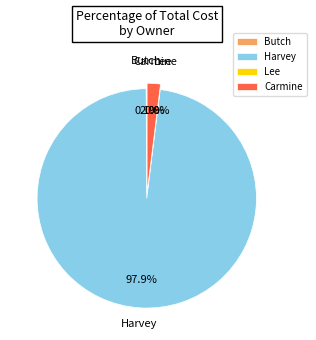

Which category has the biggest portion of the pie?

Harvey